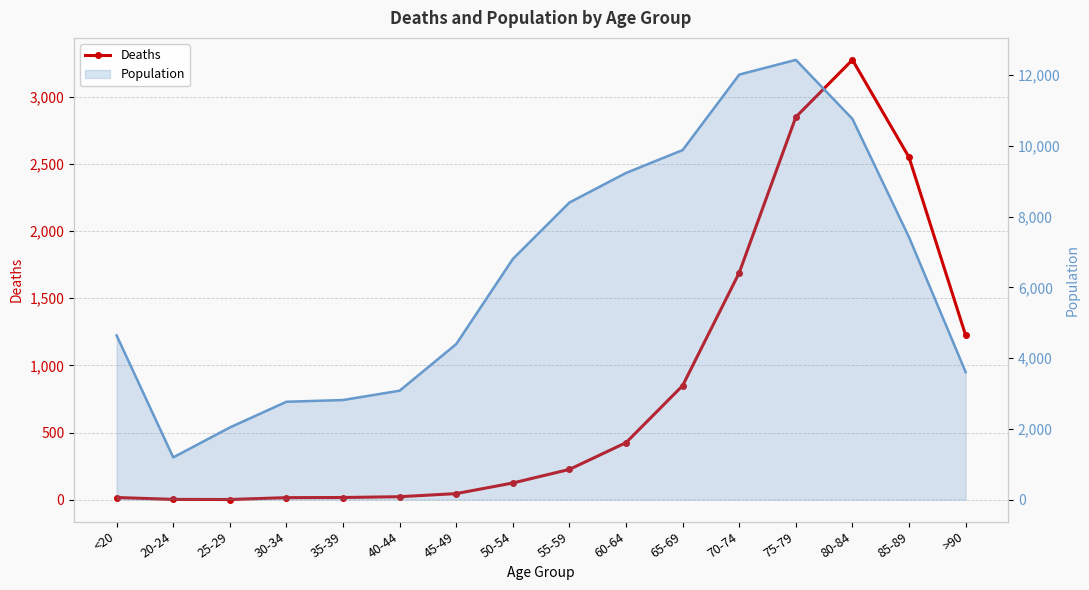

What is the label of the 11th point from the right?

40-44